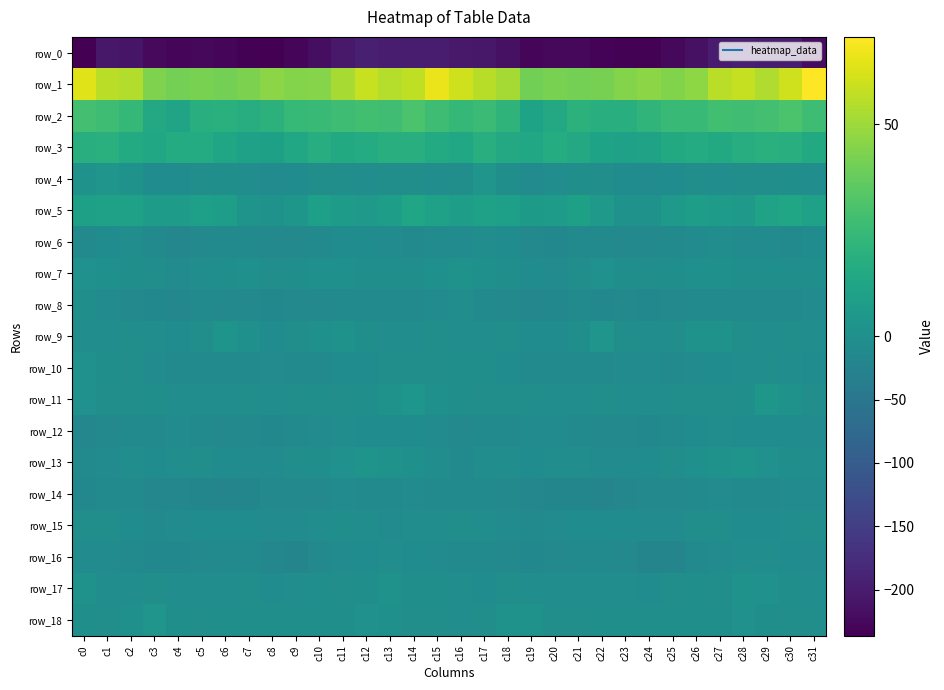

How many negative values does the row_4 series have?

28